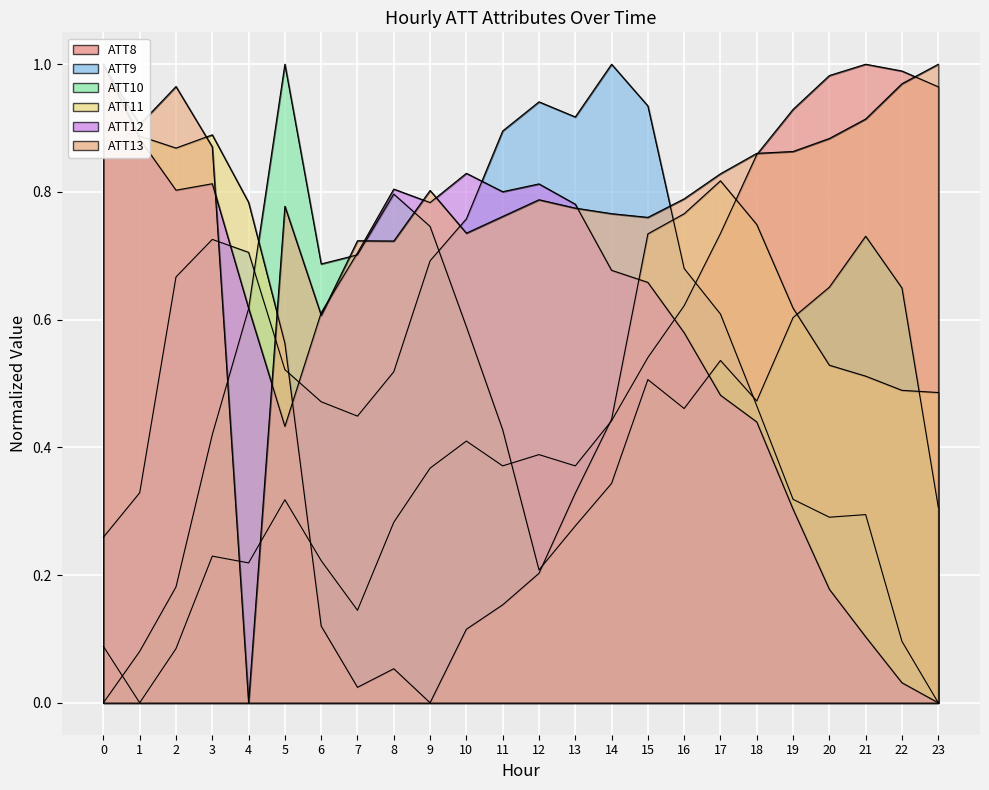

How many lines are shown in the chart?

6